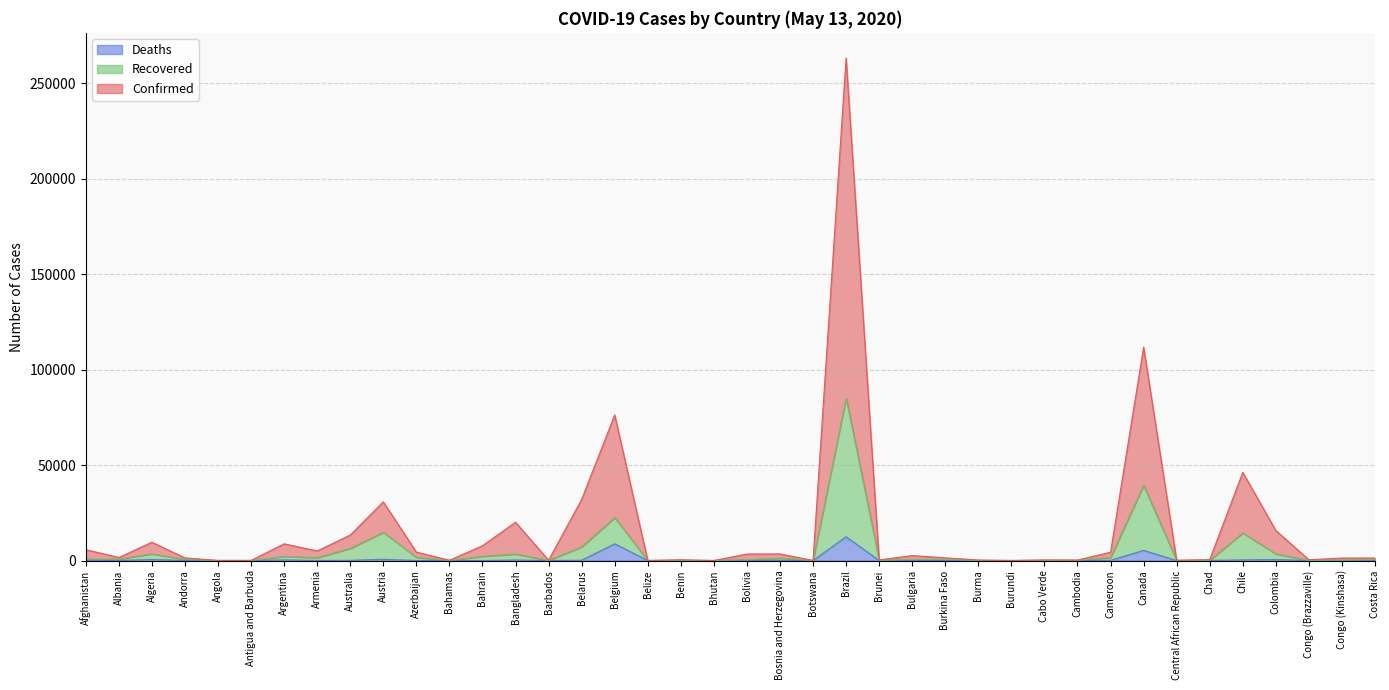

At which label does Deaths first exceed 44?

Afghanistan